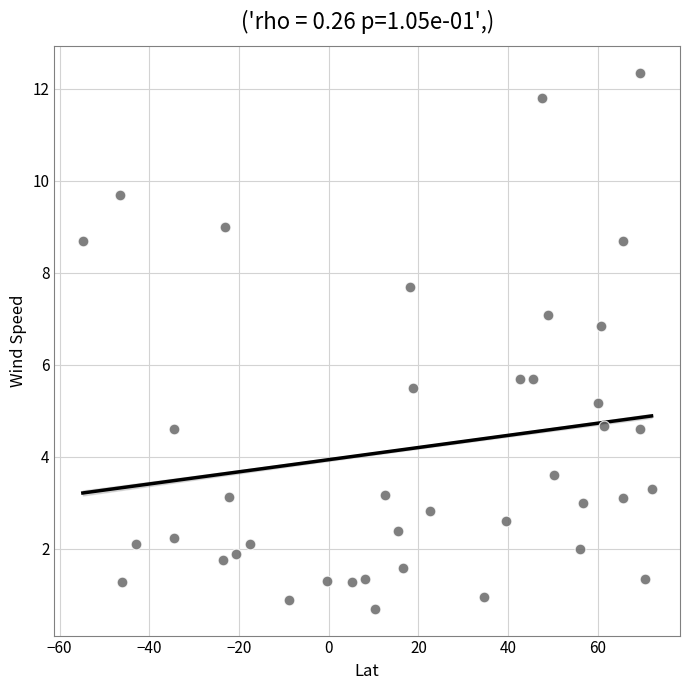

What is the range of X values (max minus min)?

126.8